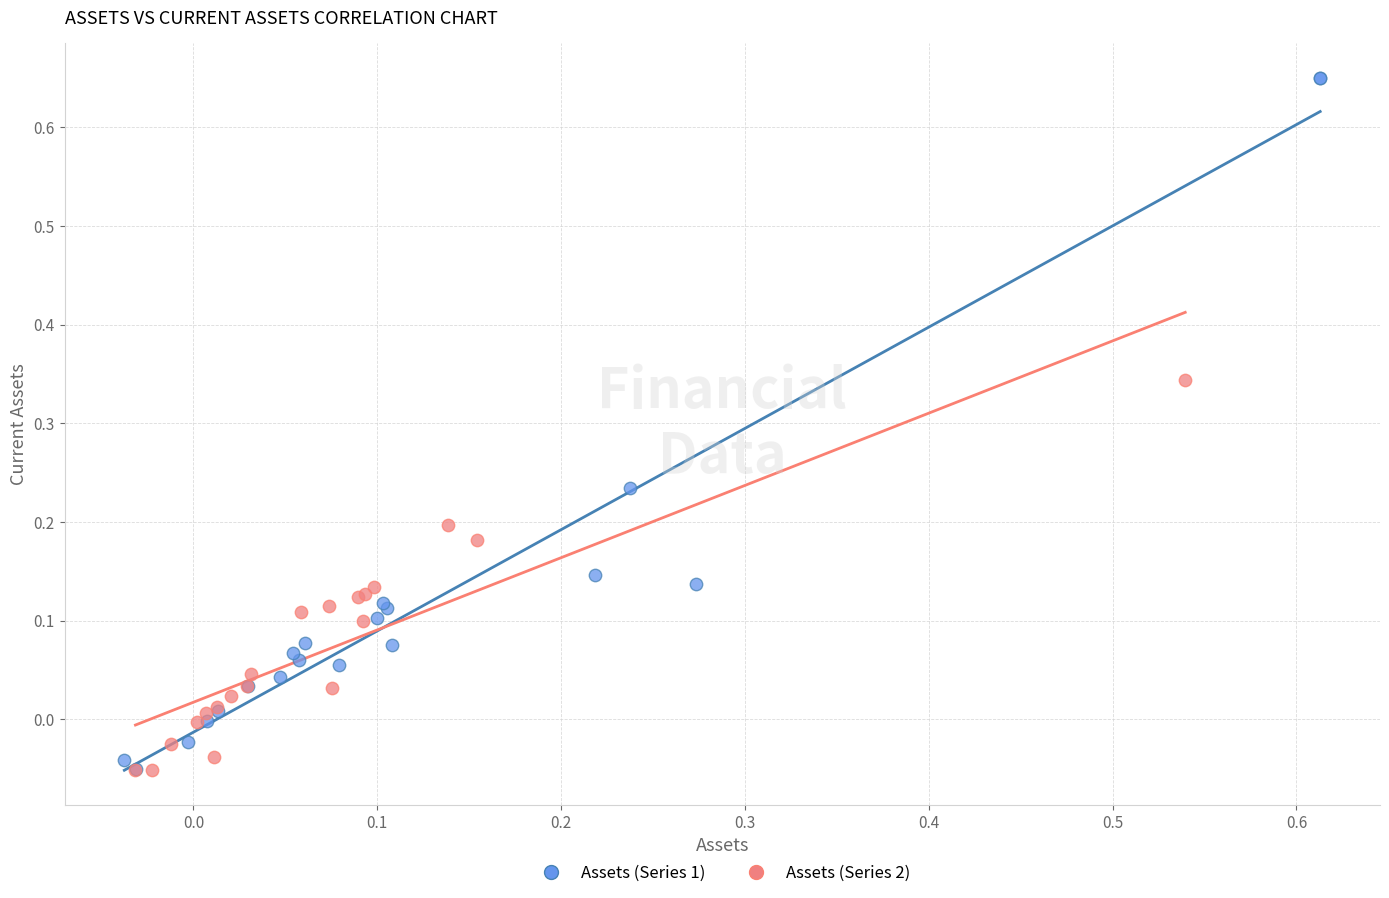

Which series reaches the maximum Y coordinate?

Assets (Series 1)